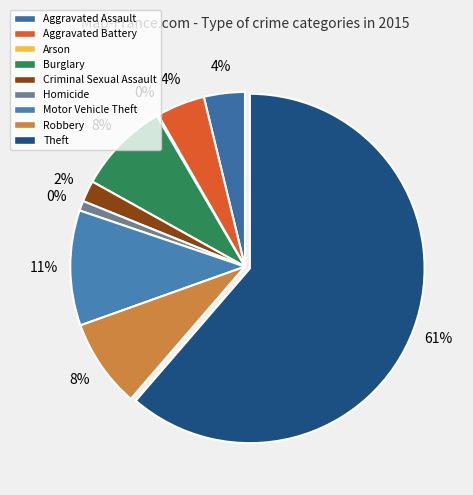

To the nearest percent, what portion does Robbery represent?

8%